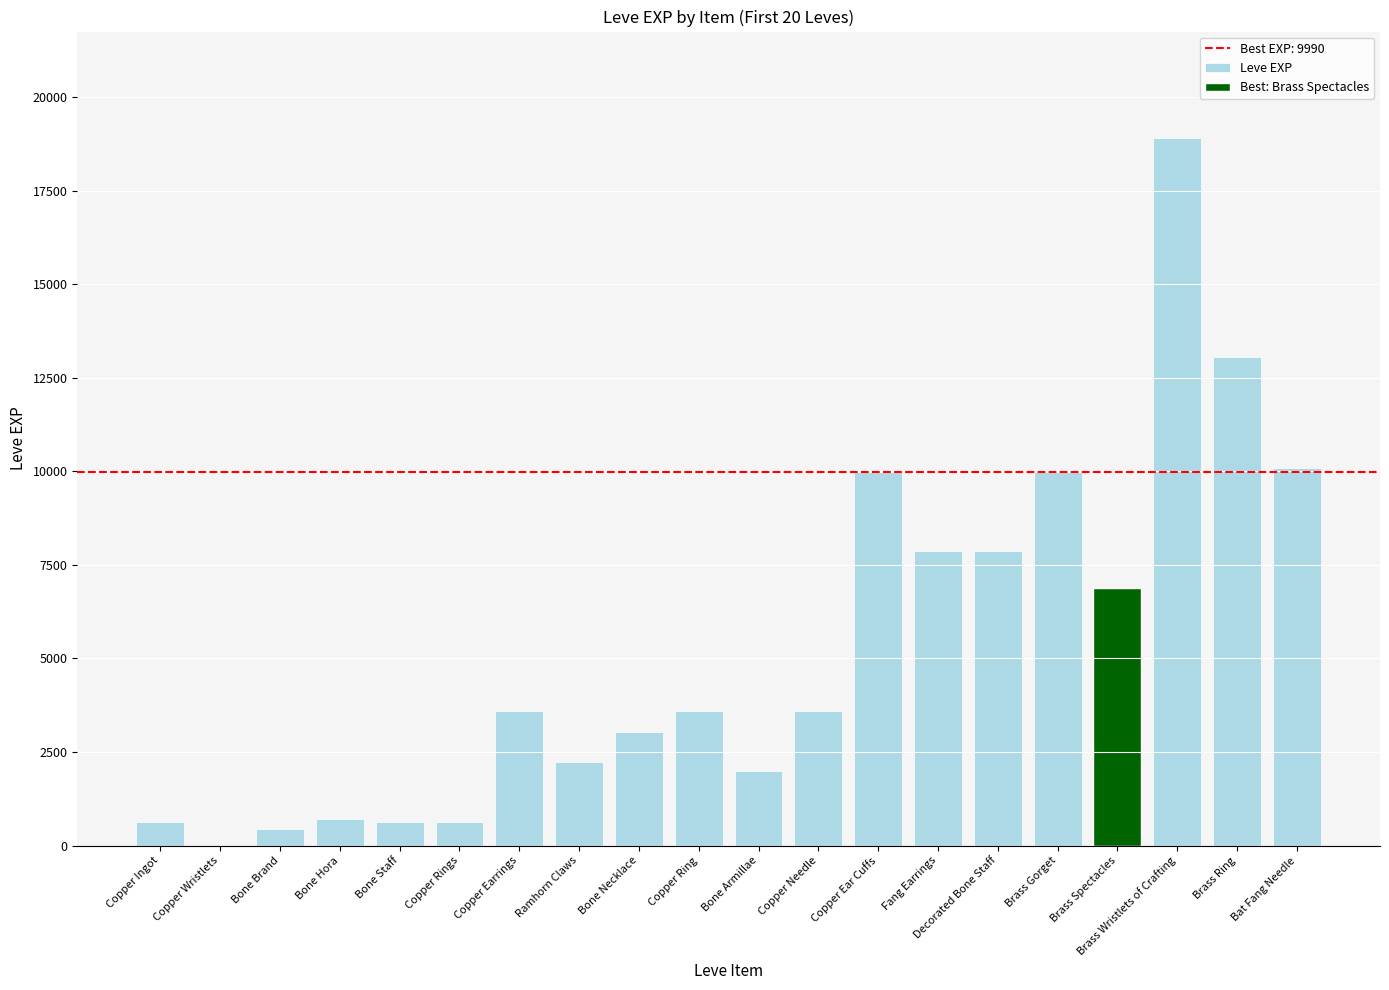

How many data points does each series have?

20